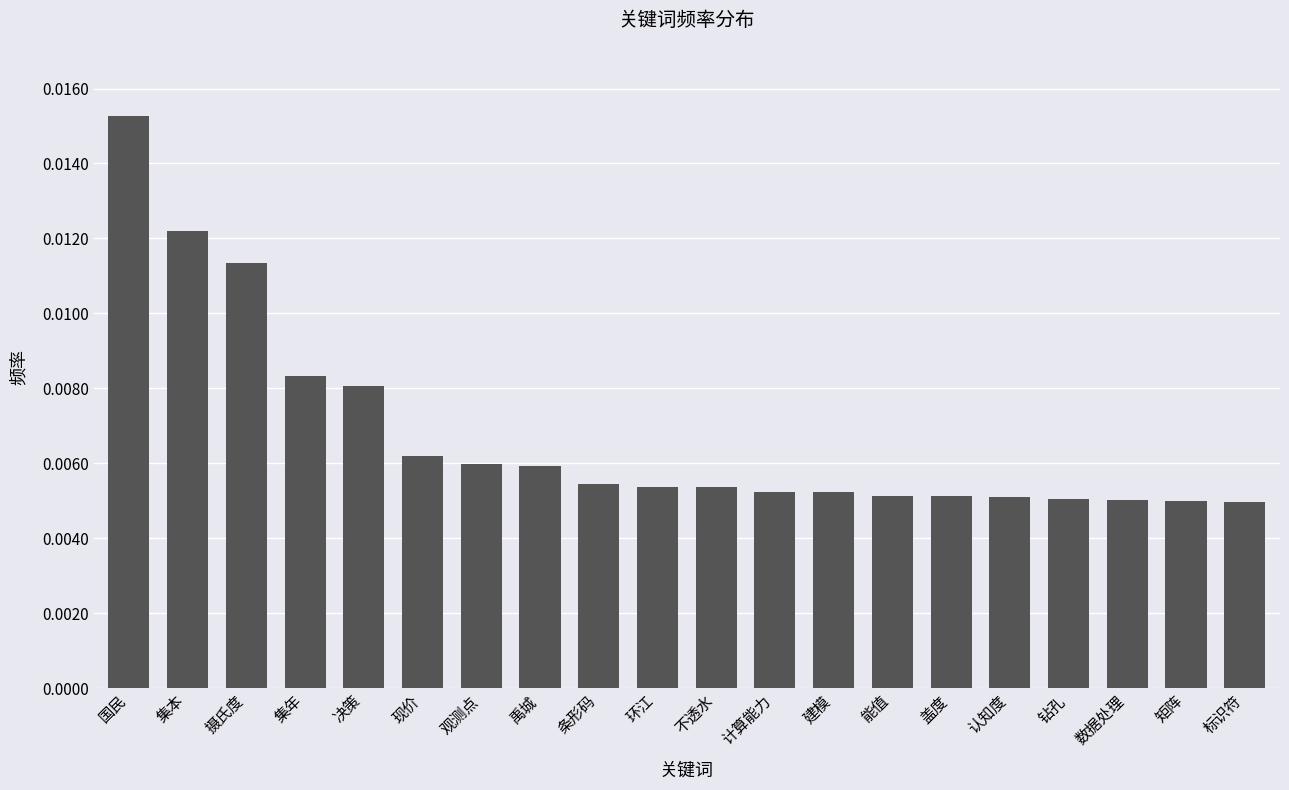

Count the values in the range 0 to 1.

20